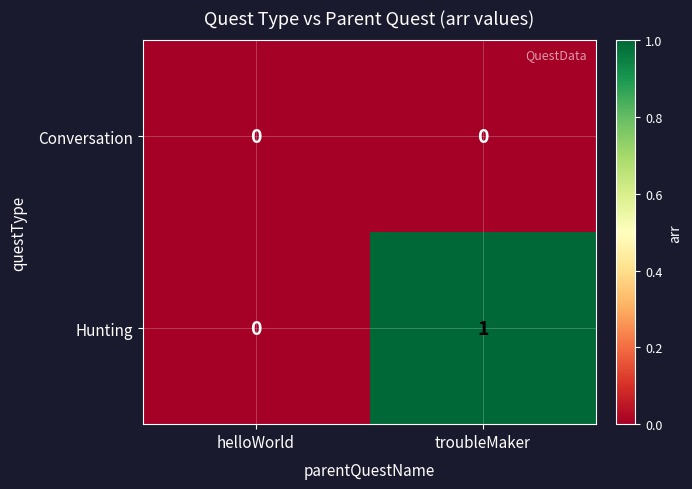

Where is Hunting nearest to the value 0?

helloWorld